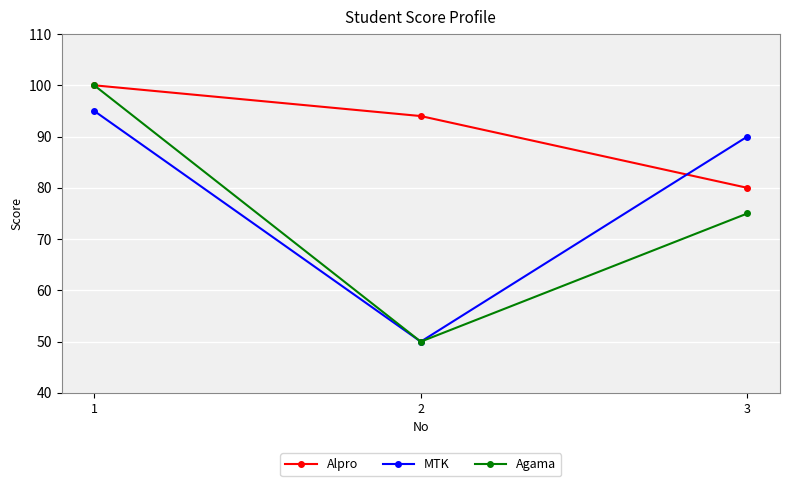

What is the sum of the Agama values at 3 and 2?

125